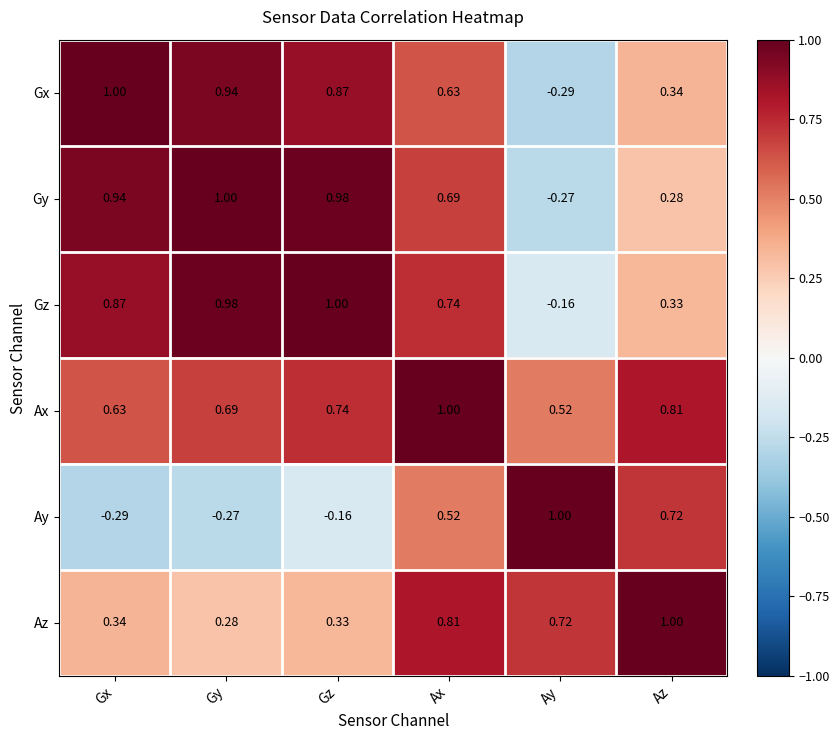

At which label is Ax closest to 0?

Ay